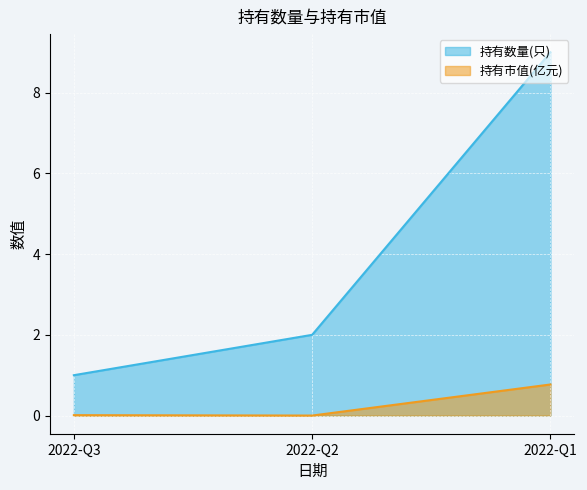

Does the chart display data point markers on the line(s)?

No